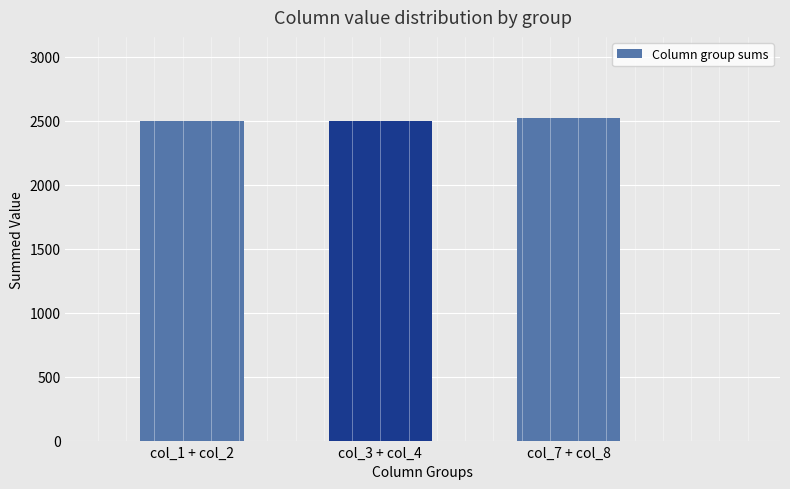

Where is the data nearest to the value 2512?

col_1 + col_2